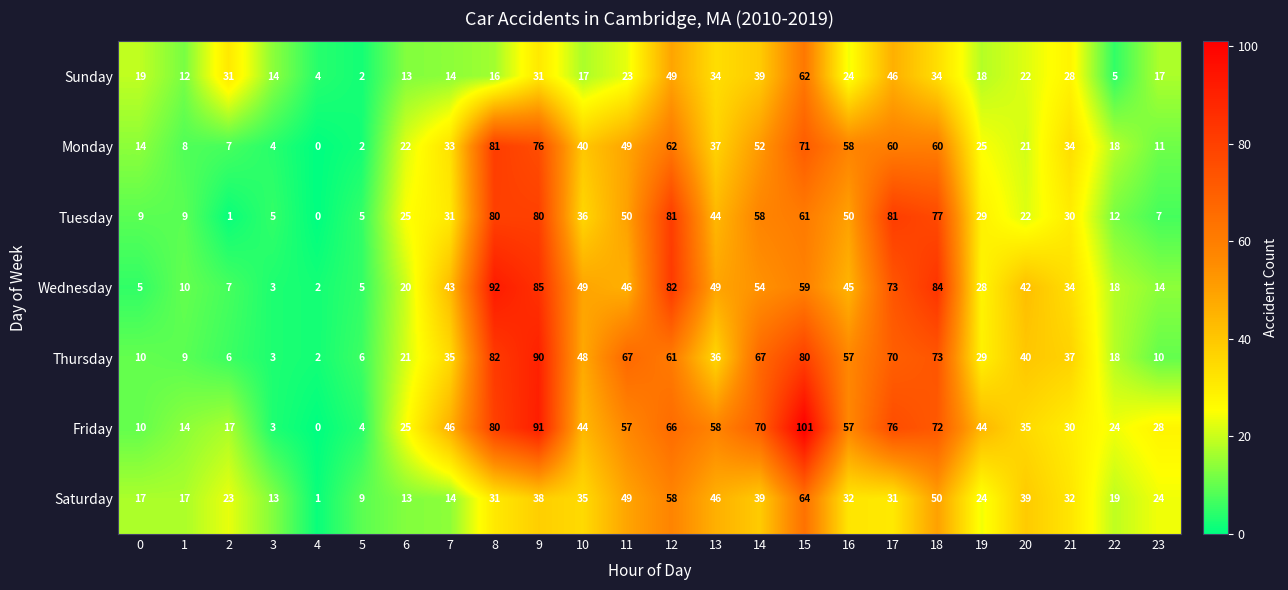

Which label corresponds to the smallest value in the chart?

4